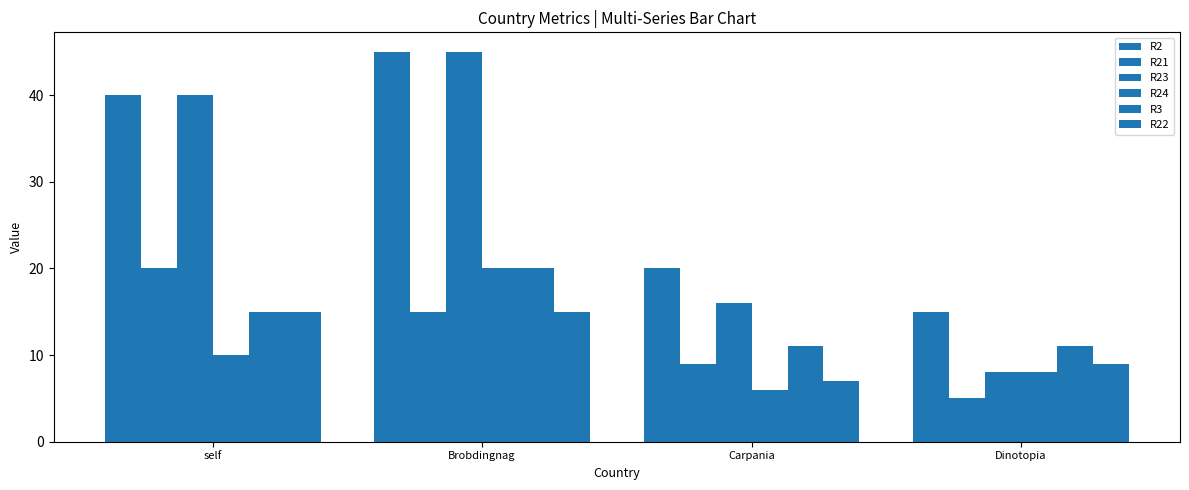

Is it true that R3 equals 6 at Dinotopia?

False